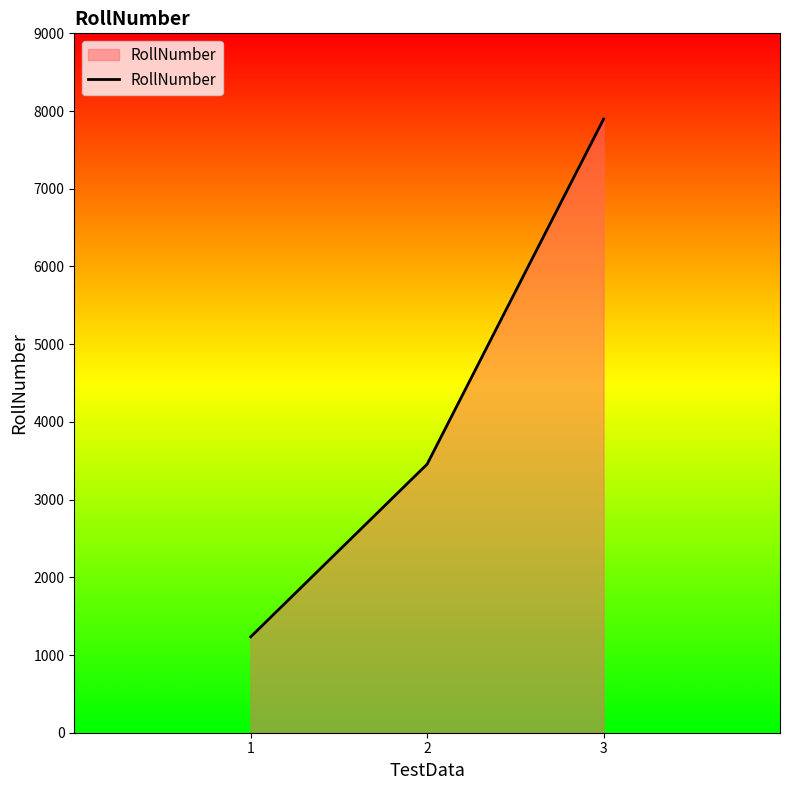

At which category does the chart reach its peak across all series?

3